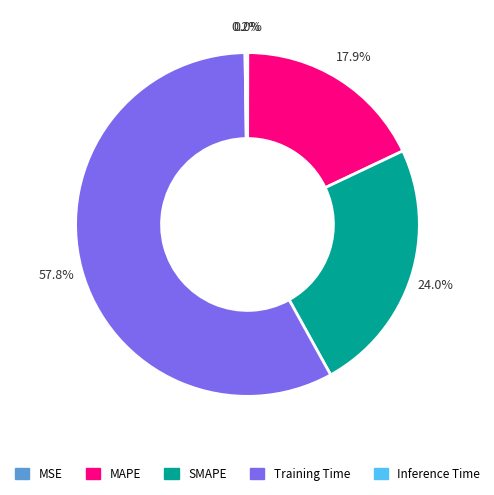

Which has a higher value, SMAPE or Training Time?

Training Time